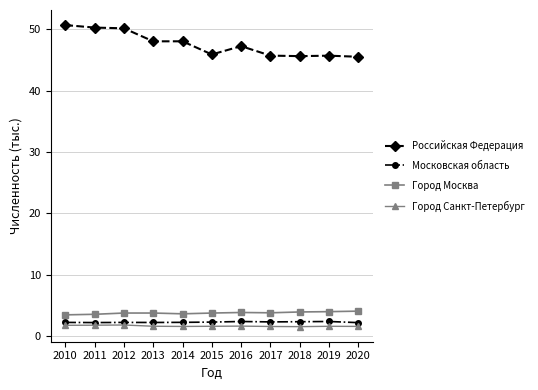

What is the maximum value shown in the chart?

50.7